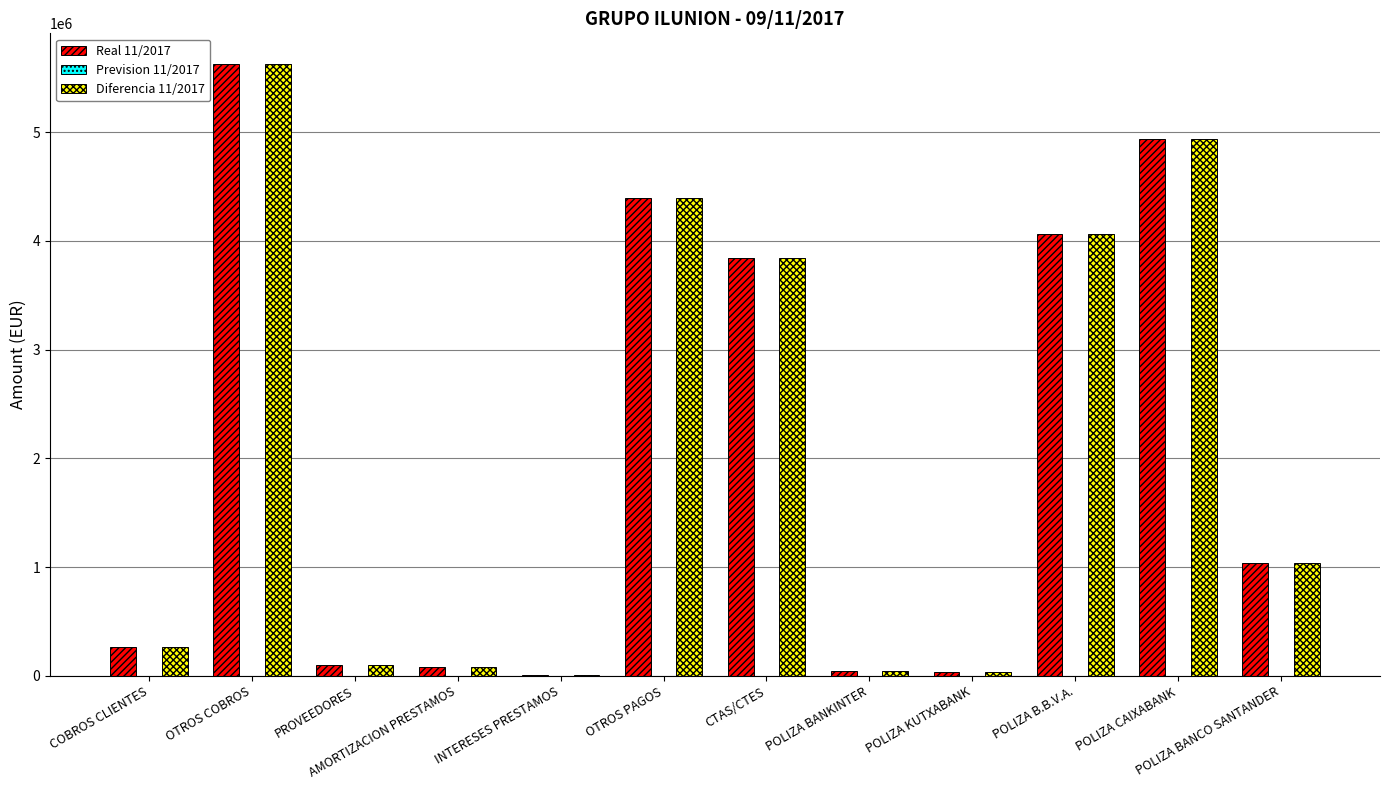

Is the value of Diferencia 11/2017 at POLIZA BANCO SANTANDER greater than the value of Real 11/2017 at OTROS PAGOS?

No